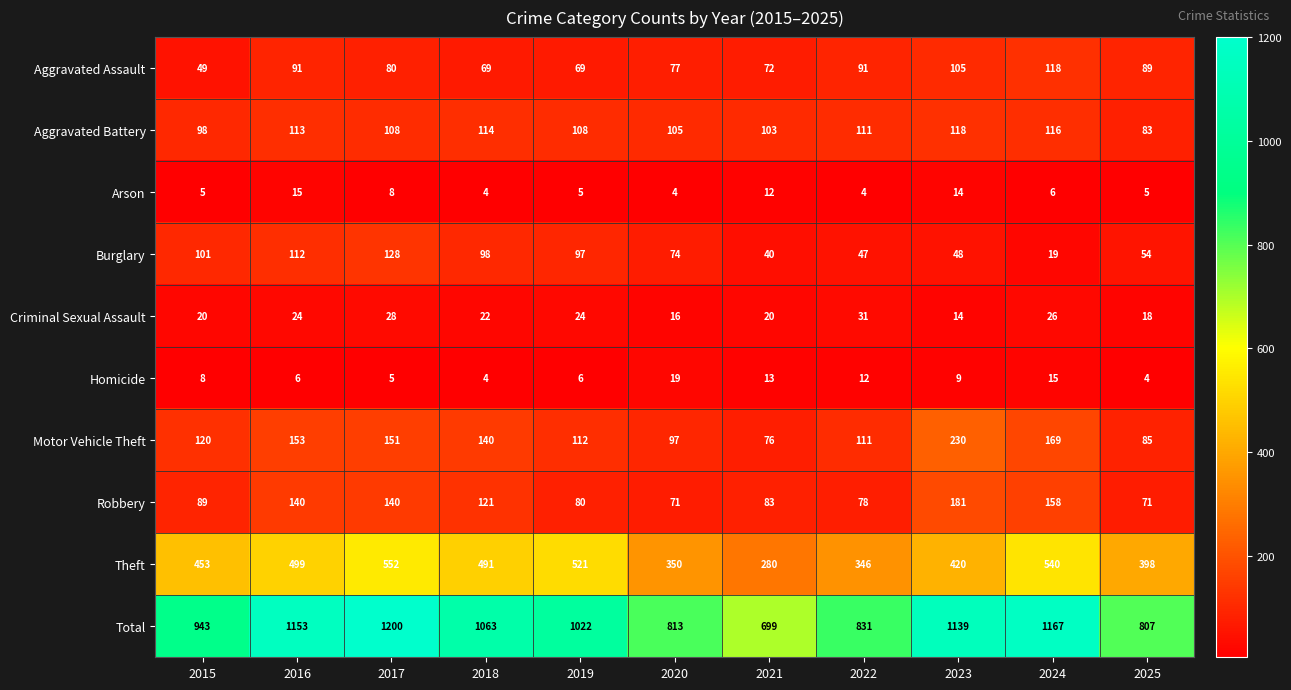

What is the difference between the maximum and minimum values in the Robbery series?

110